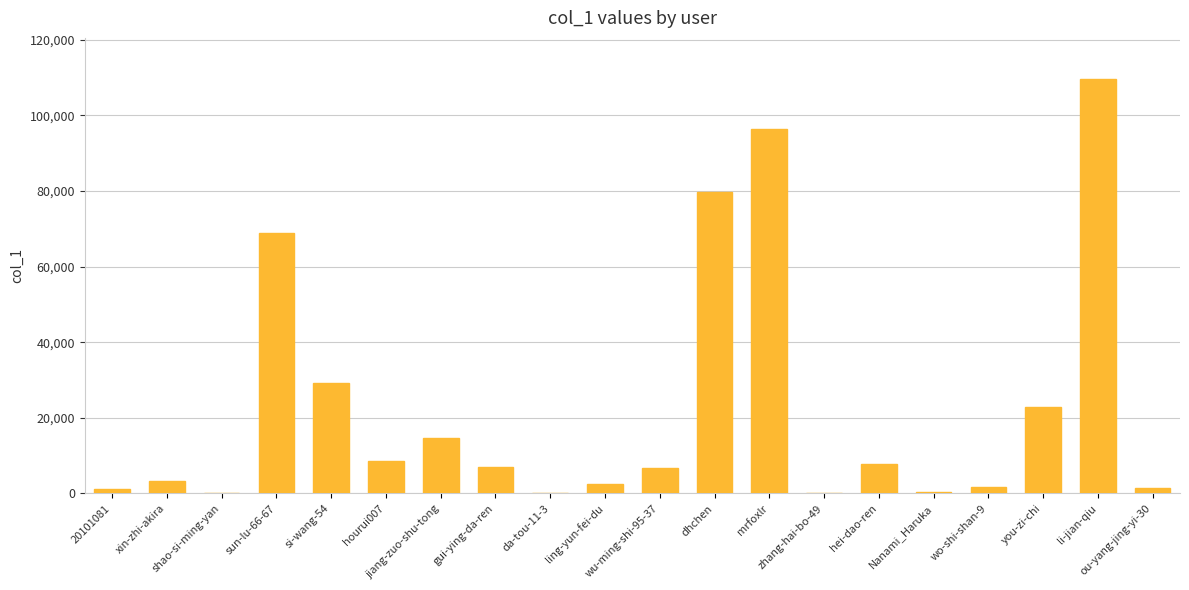

What is the maximum value shown in the chart?

109496